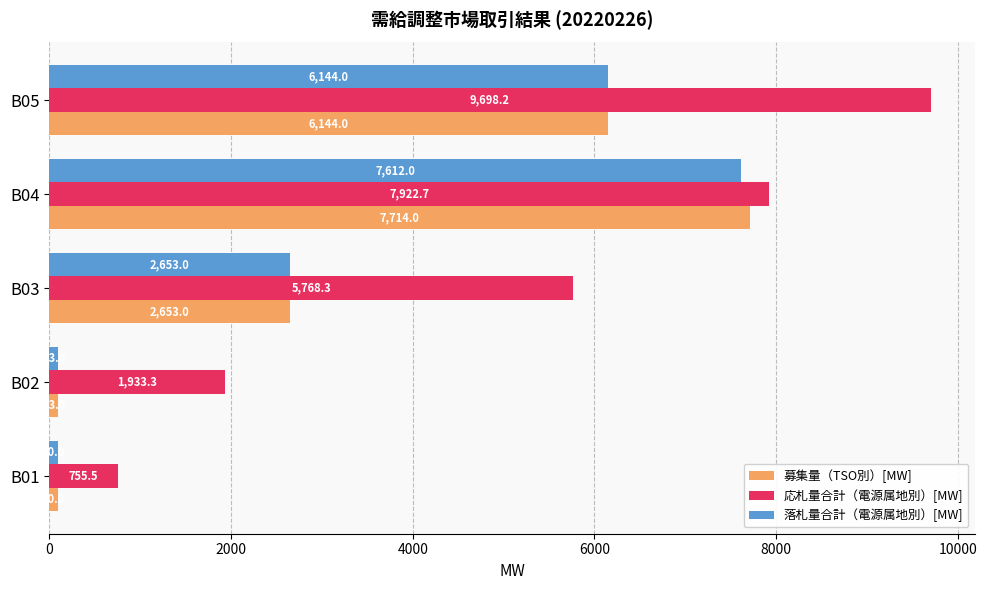

What are all the series names shown in the legend?

募集量（TSO別）[MW], 応札量合計（電源属地別）[MW], 落札量合計（電源属地別）[MW]